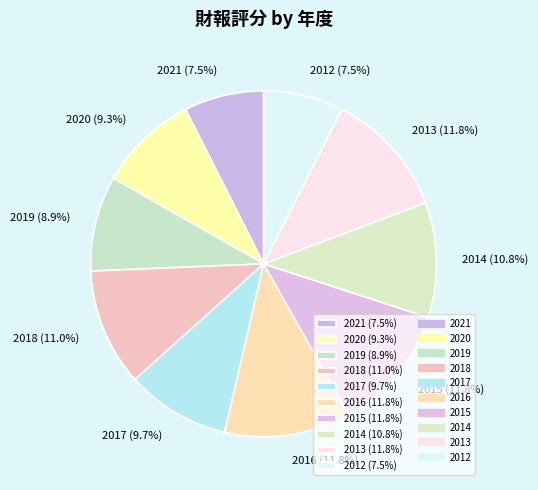

To the nearest percent, what is the average slice percentage?

10%